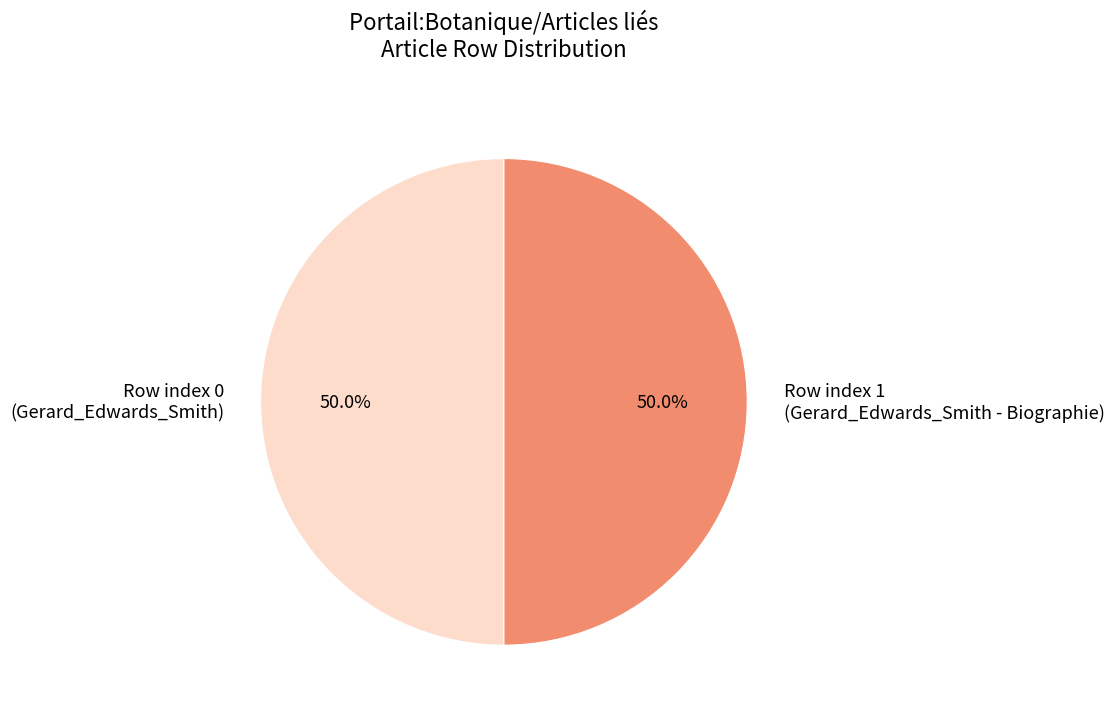

How much of the chart is everything except Row index 1 (Gerard_Edwards_Smith - Biographie)?

50.0%